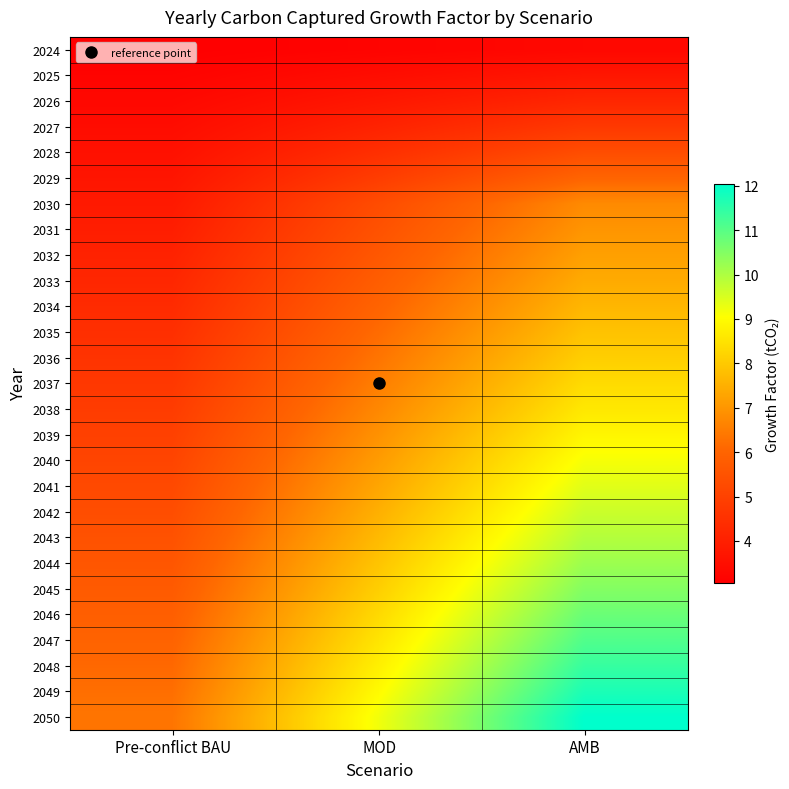

How many data points does each series have?

3